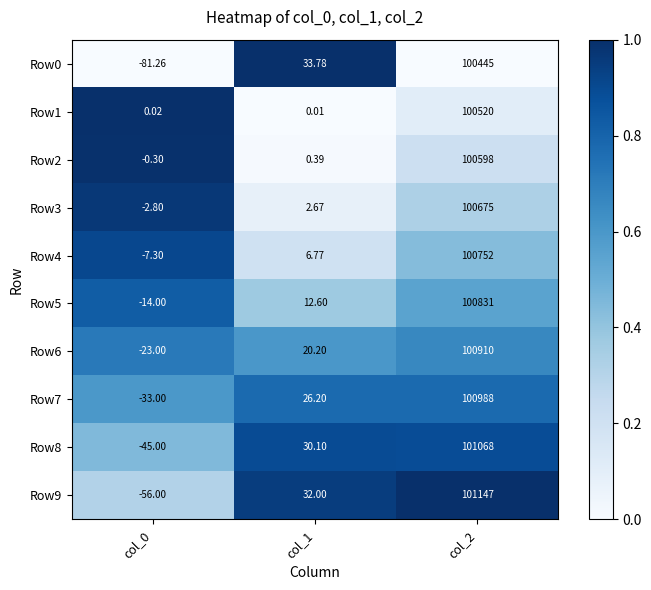

Is the value of Row2 at col_2 greater than the value of Row4 at col_2?

No